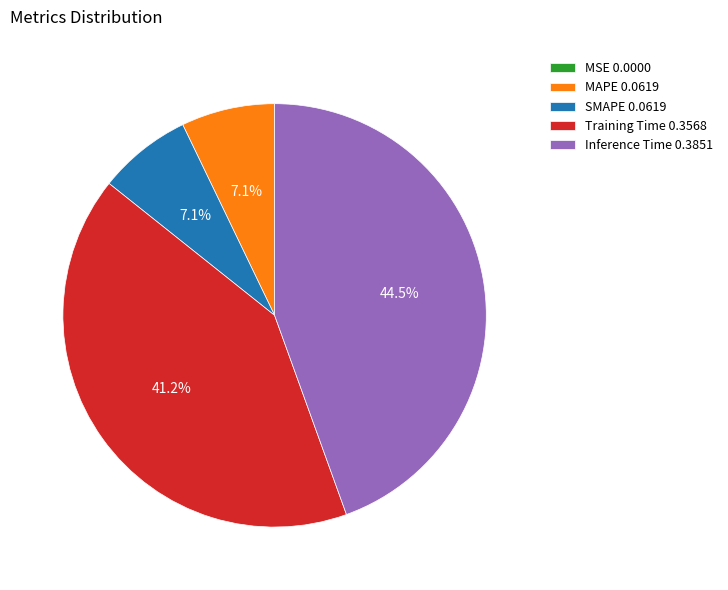

To the nearest percent, what is the average slice percentage?

20%